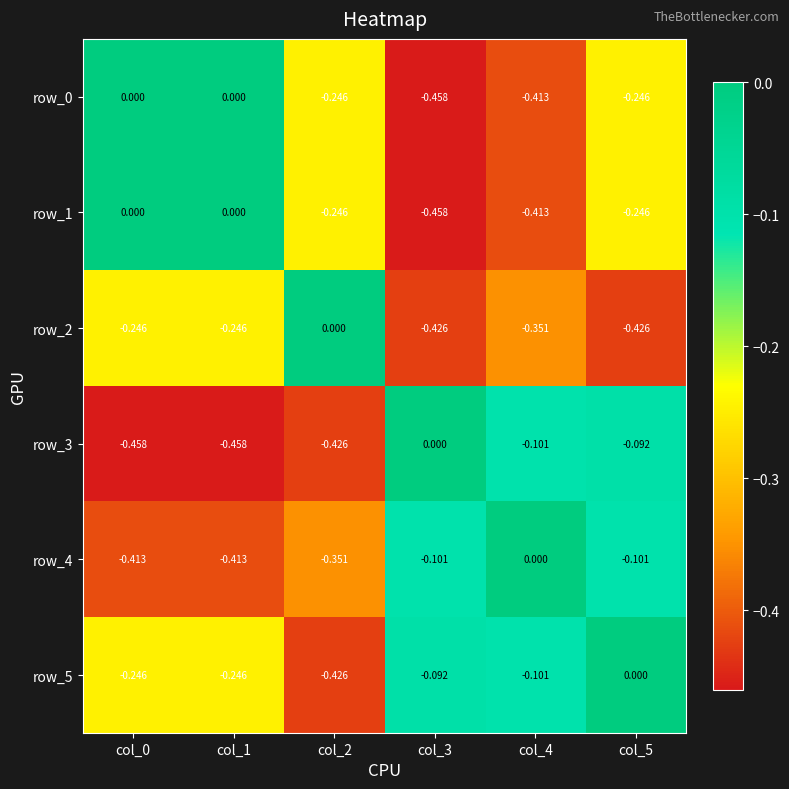

How many data points in row_4 are less than 0?

5